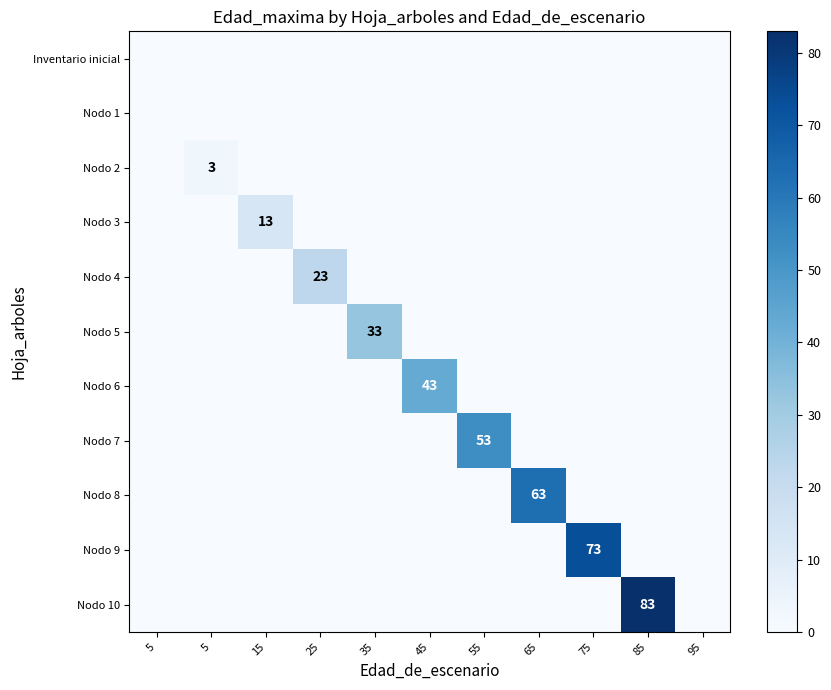

At how many categories does at least one series exceed 11?

8